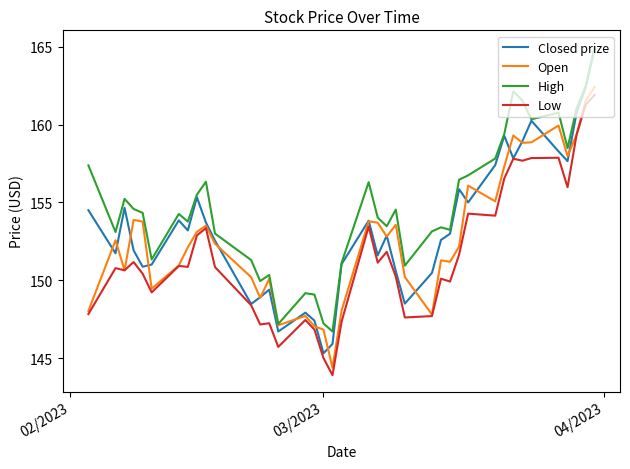

How many lines are shown in the chart?

4